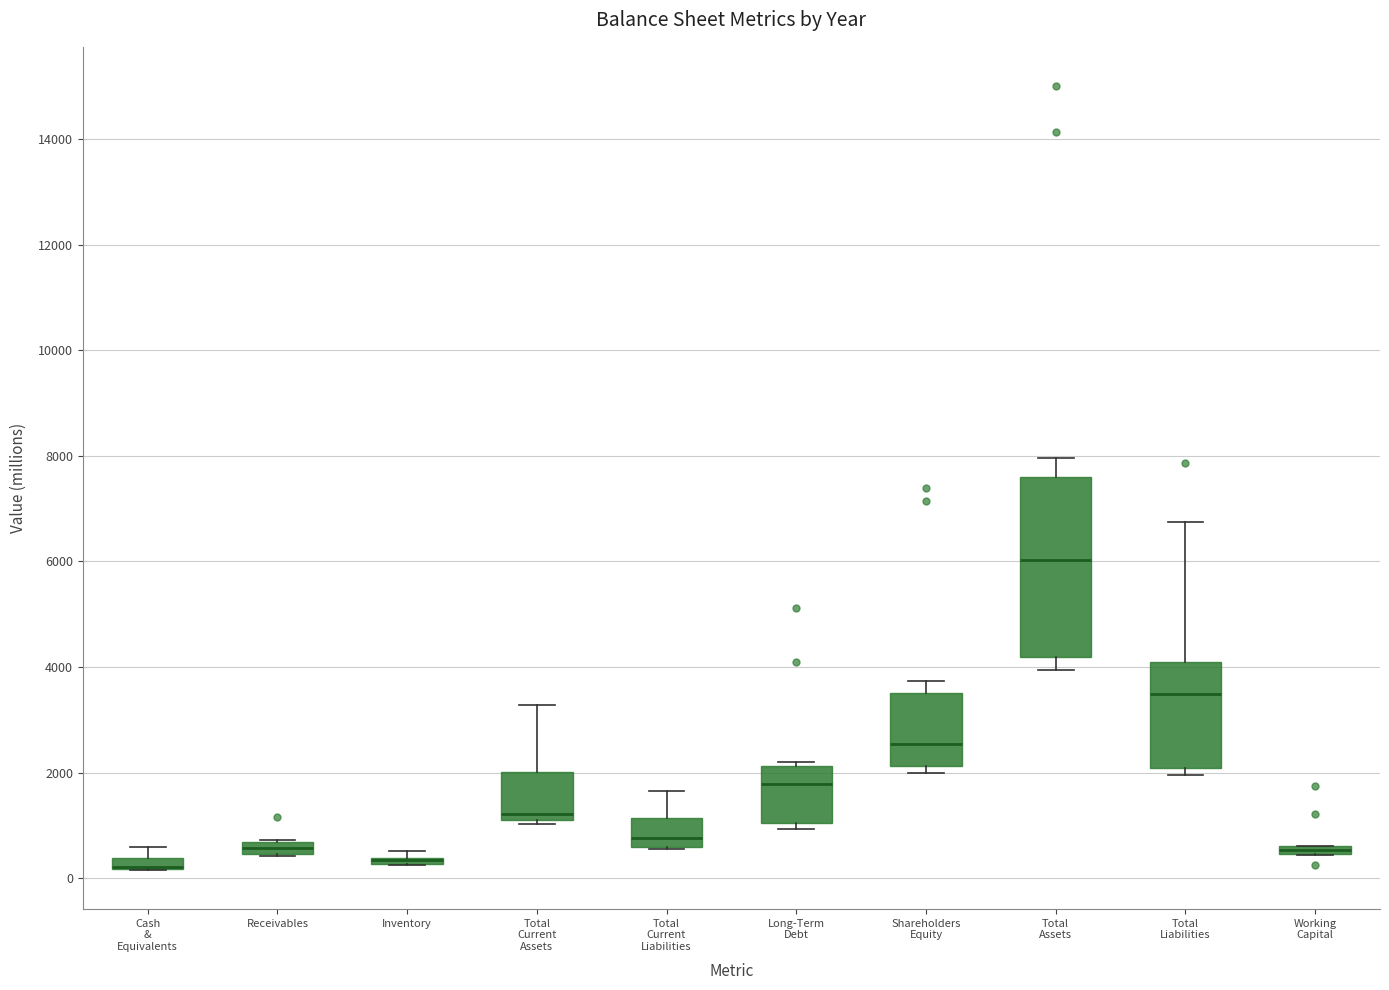

Which box is the tallest, from its lower edge to its upper edge?

Total Assets